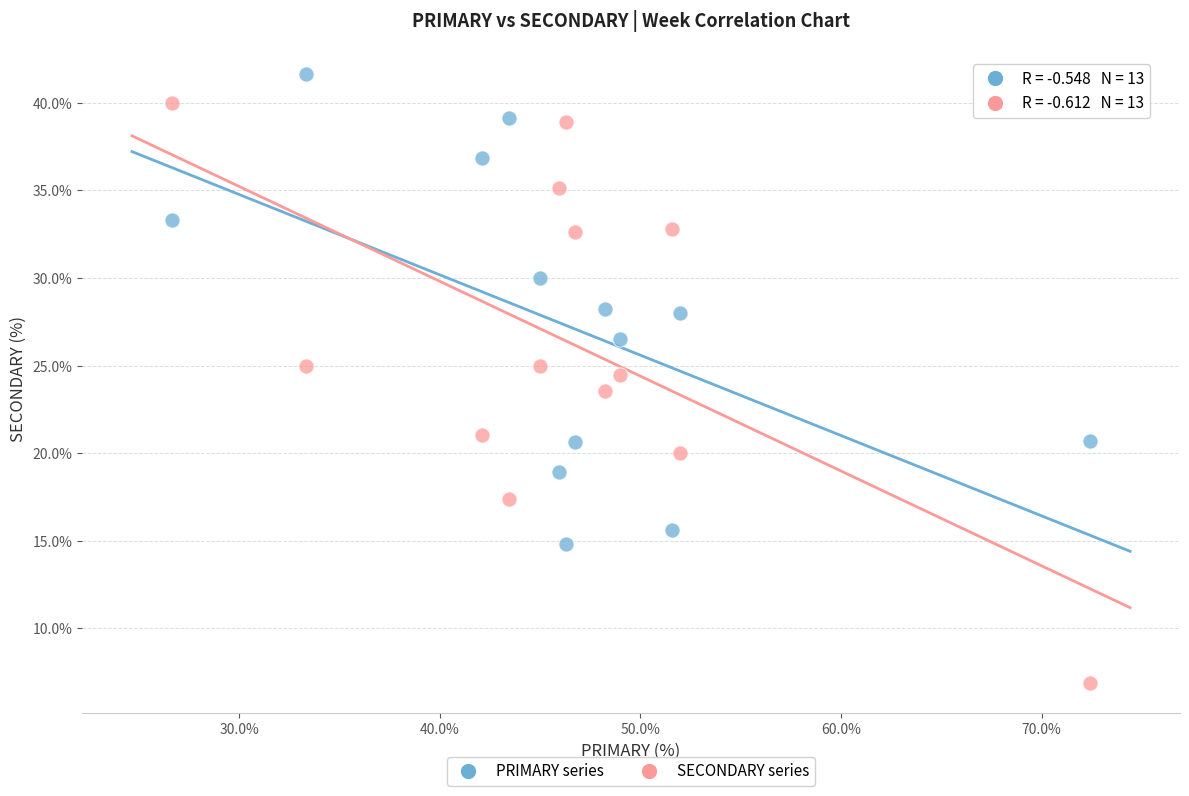

Which series has the largest Y range (max minus min)?

SECONDARY series